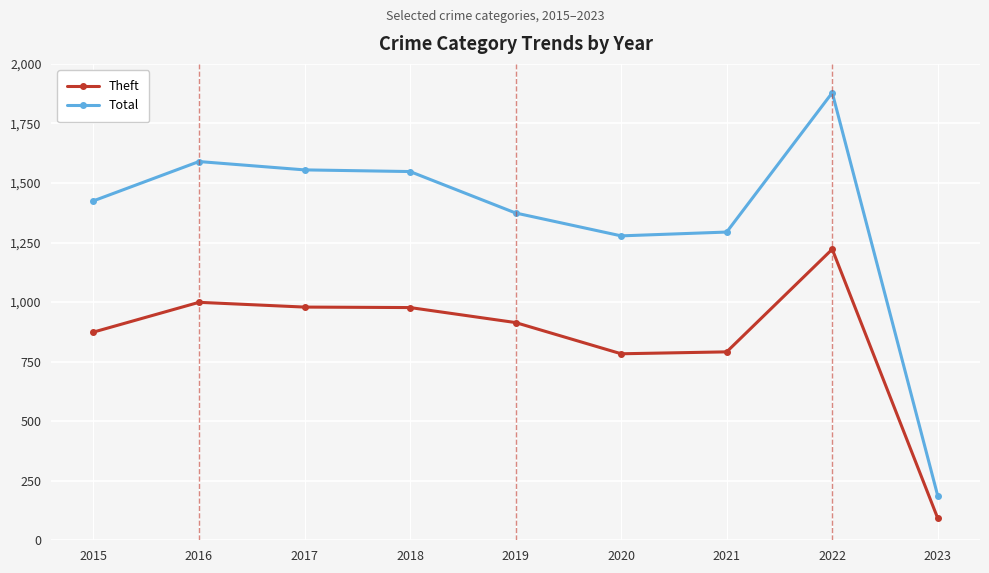

True or false: Total and Theft cross at least once.

False